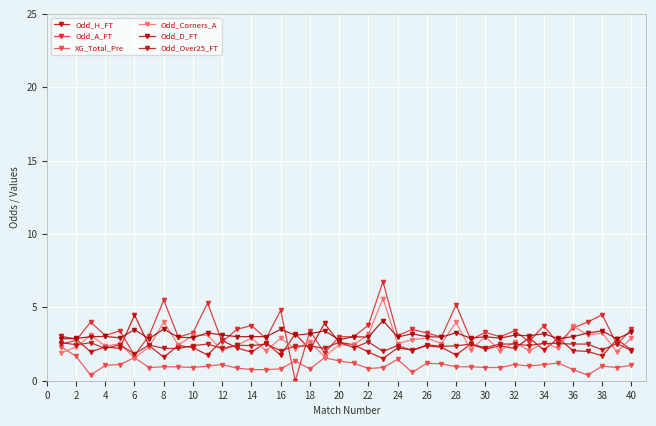

Which series ends up on top after the final intersection of Odd_Corners_A and Odd_H_FT?

Odd_Corners_A